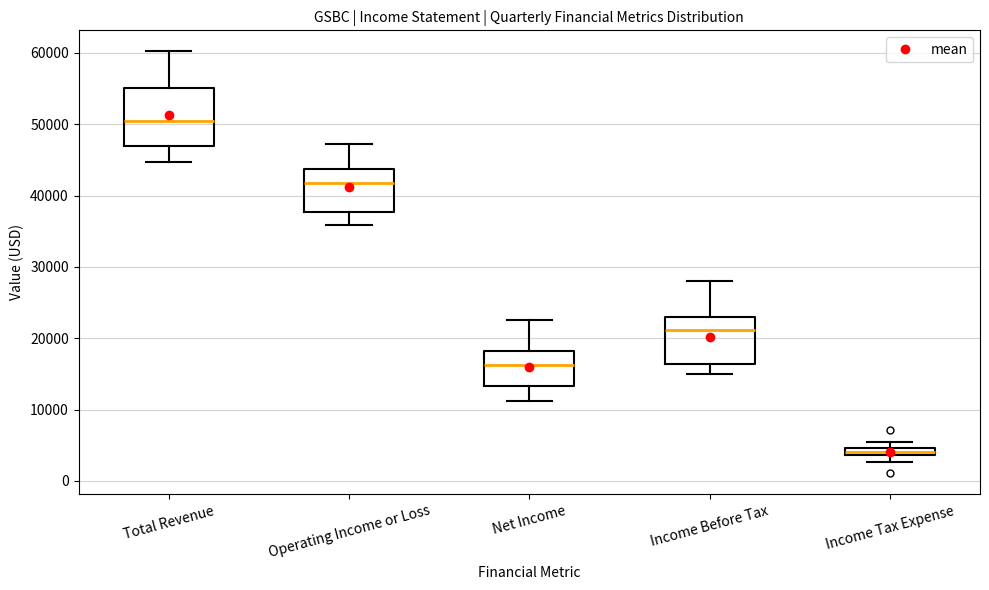

Comparing the boxes themselves (not the whiskers), which one is the tallest?

Total Revenue